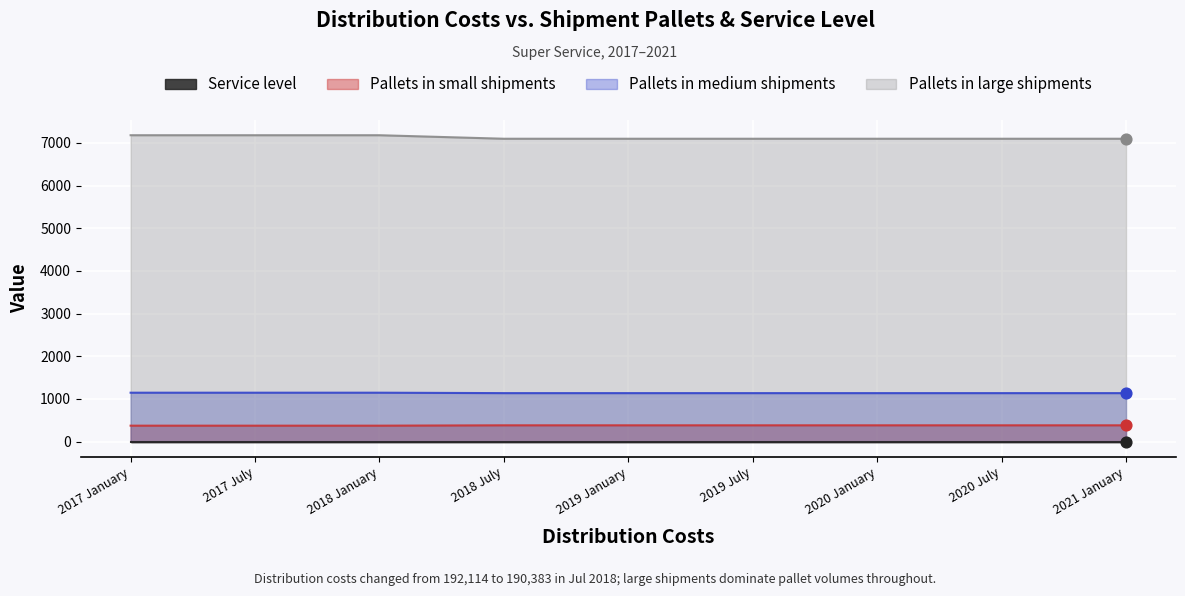

Which series reaches the maximum Y coordinate?

Pallets in large shipments